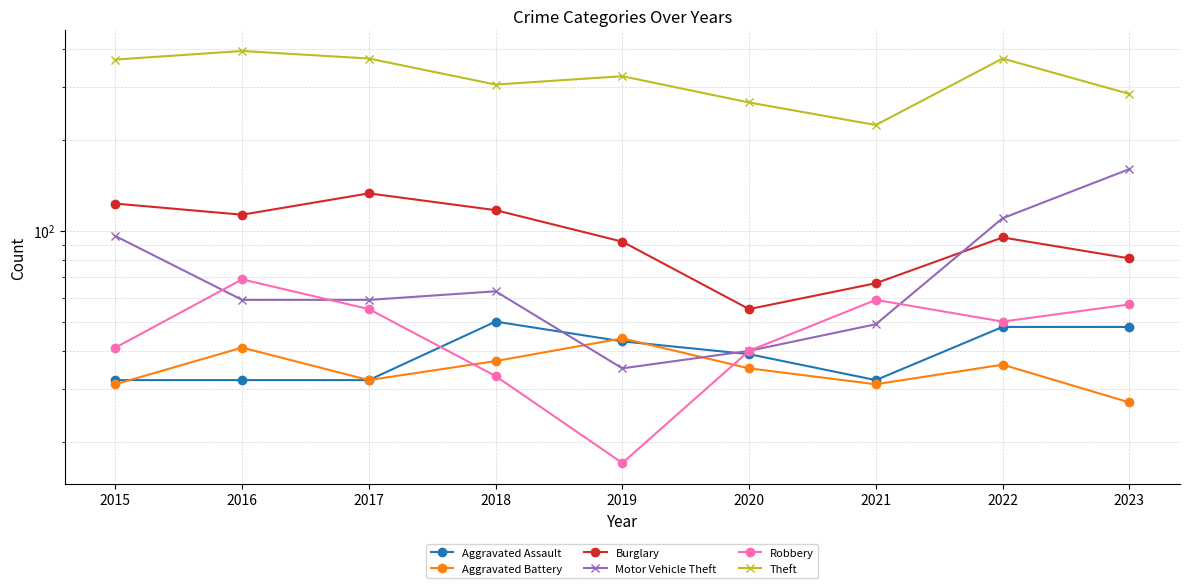

Rank the categories by Motor Vehicle Theft value from highest to lowest.

2023, 2022, 2015, 2018, 2016, 2017, 2021, 2020, 2019